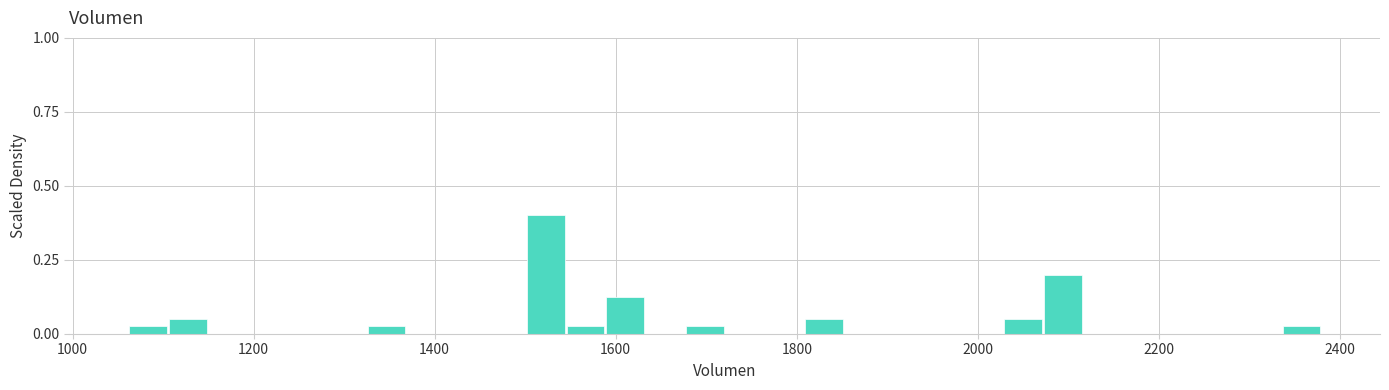

Read against the x-axis, roughly where is the centre of the tallest bar?

1520